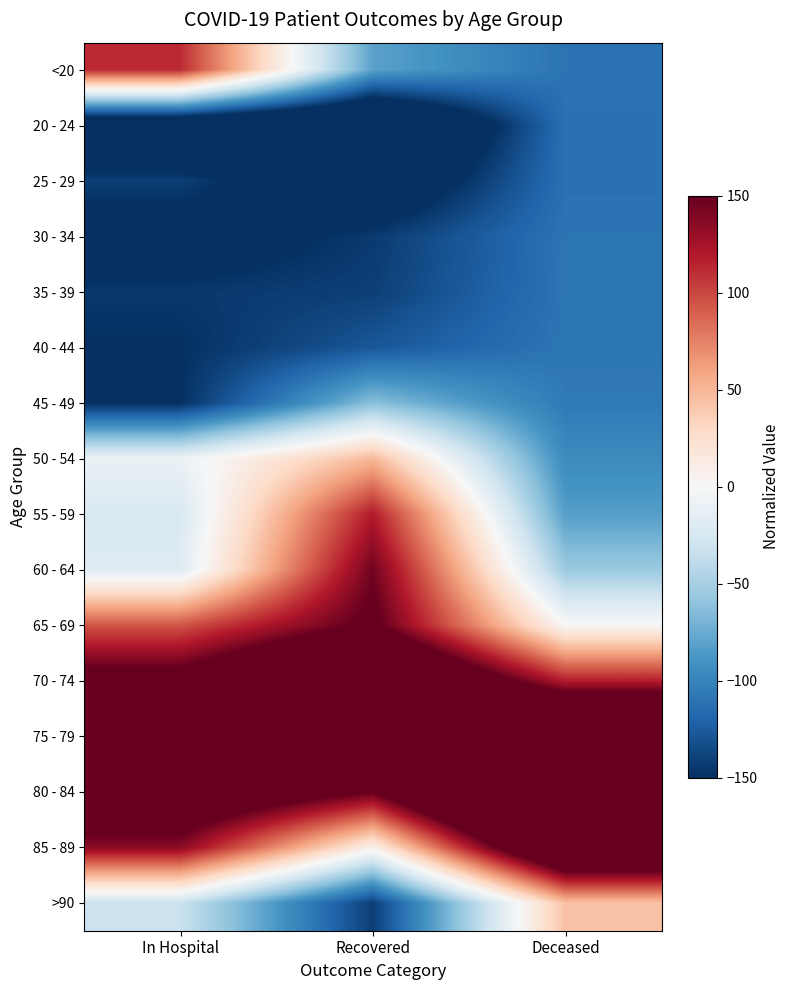

List the series in order of their peak value, highest first.

80 - 84, 75 - 79, 70 - 74, 85 - 89, 65 - 69, 60 - 64, 55 - 59, <20, 50 - 54, >90, 45 - 49, 40 - 44, 35 - 39, 30 - 34, 20 - 24, 25 - 29